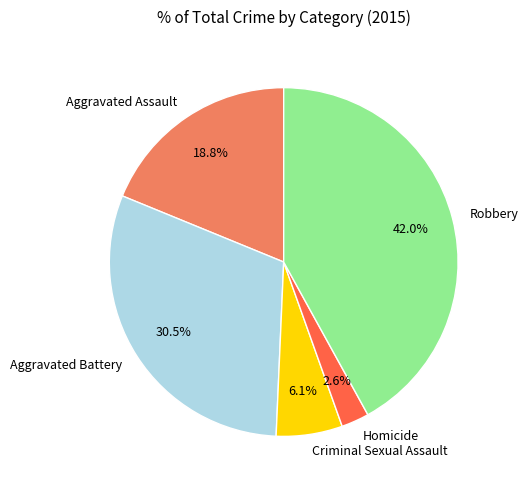

How many segments does this pie chart have?

5